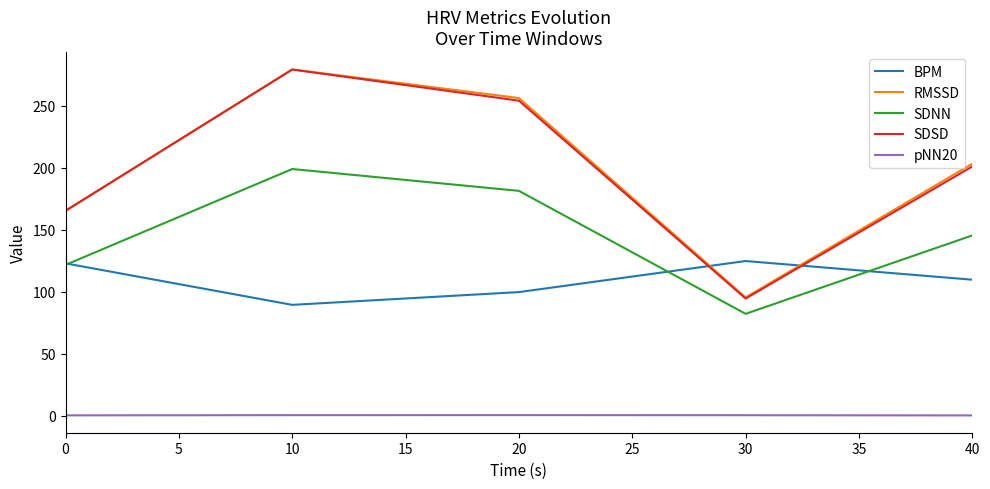

Between 0 and 40, which series saw the biggest shift?

RMSSD